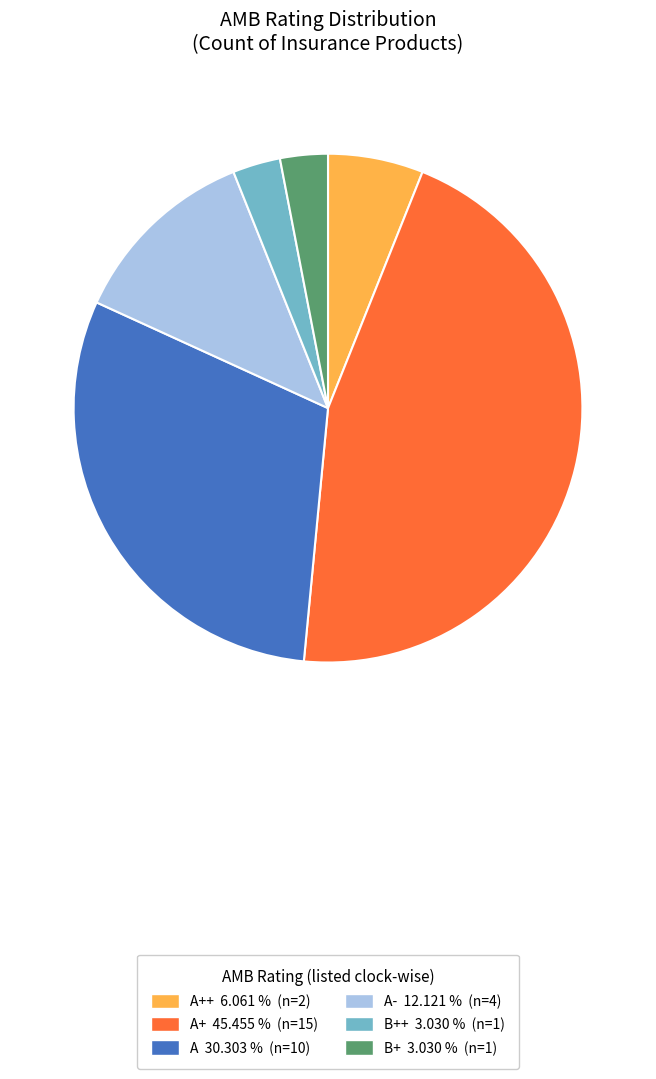

Does any single category account for the majority?

No